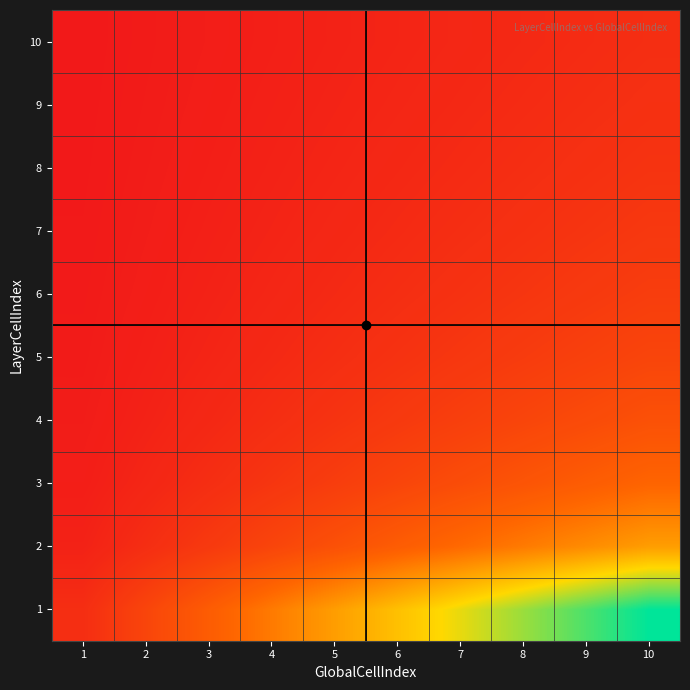

Reading left to right, extract all data points from this chart.

1: 1=1.0	2=2.0	3=3.0	4=4.0	5=5.0	6=6.0	7=7.0	8=8.0	9=9.0	10=10.0
2: 1=0.5	2=1.0	3=1.5	4=2.0	5=2.5	6=3.0	7=3.5	8=4.0	9=4.5	10=5.0
3: 1=0.3	2=0.7	3=1.0	4=1.3	5=1.7	6=2.0	7=2.3	8=2.7	9=3.0	10=3.3
4: 1=0.2	2=0.5	3=0.8	4=1.0	5=1.2	6=1.5	7=1.8	8=2.0	9=2.2	10=2.5
5: 1=0.2	2=0.4	3=0.6	4=0.8	5=1.0	6=1.2	7=1.4	8=1.6	9=1.8	10=2.0
6: 1=0.2	2=0.3	3=0.5	4=0.7	5=0.8	6=1.0	7=1.2	8=1.3	9=1.5	10=1.7
7: 1=0.1	2=0.3	3=0.4	4=0.6	5=0.7	6=0.9	7=1.0	8=1.1	9=1.3	10=1.4
8: 1=0.1	2=0.2	3=0.4	4=0.5	5=0.6	6=0.8	7=0.9	8=1.0	9=1.1	10=1.2
9: 1=0.1	2=0.2	3=0.3	4=0.4	5=0.6	6=0.7	7=0.8	8=0.9	9=1.0	10=1.1
10: 1=0.1	2=0.2	3=0.3	4=0.4	5=0.5	6=0.6	7=0.7	8=0.8	9=0.9	10=1.0